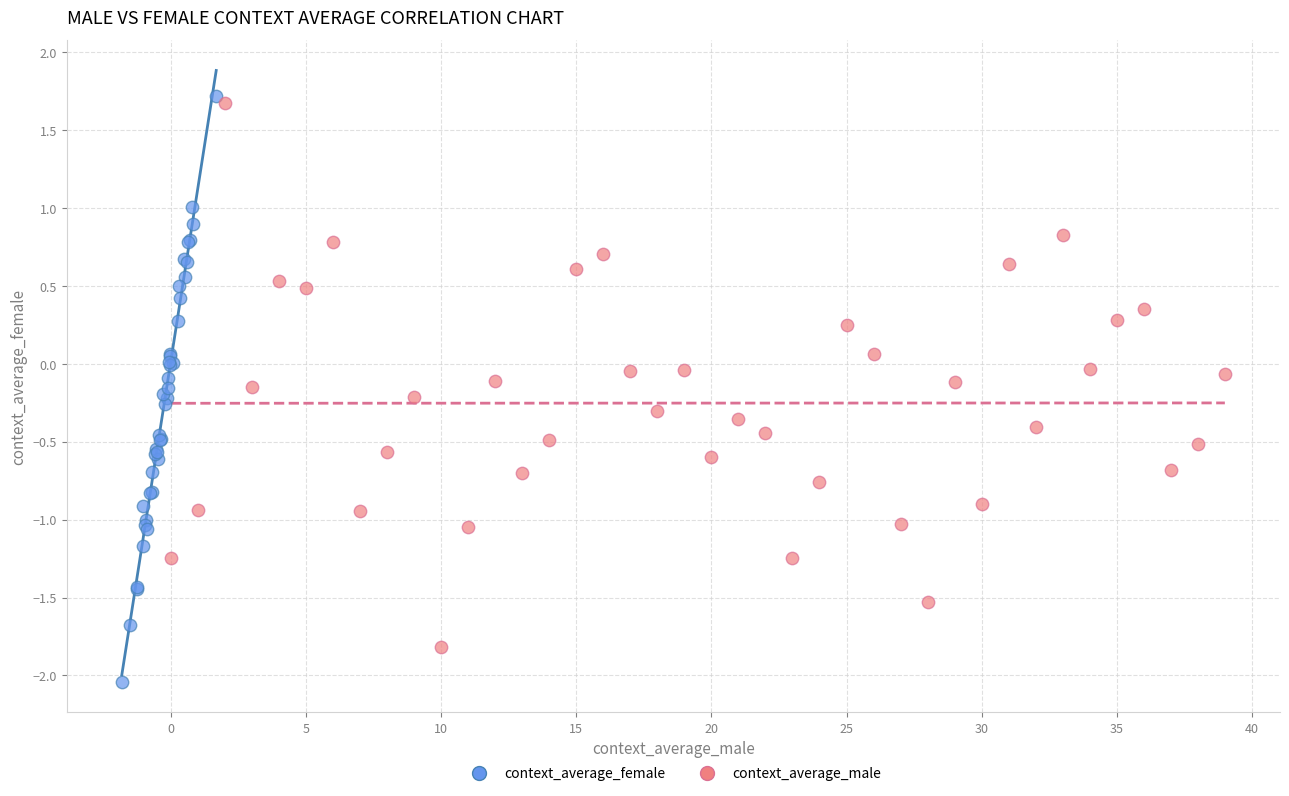

Which series reaches the minimum Y coordinate?

context_average_female